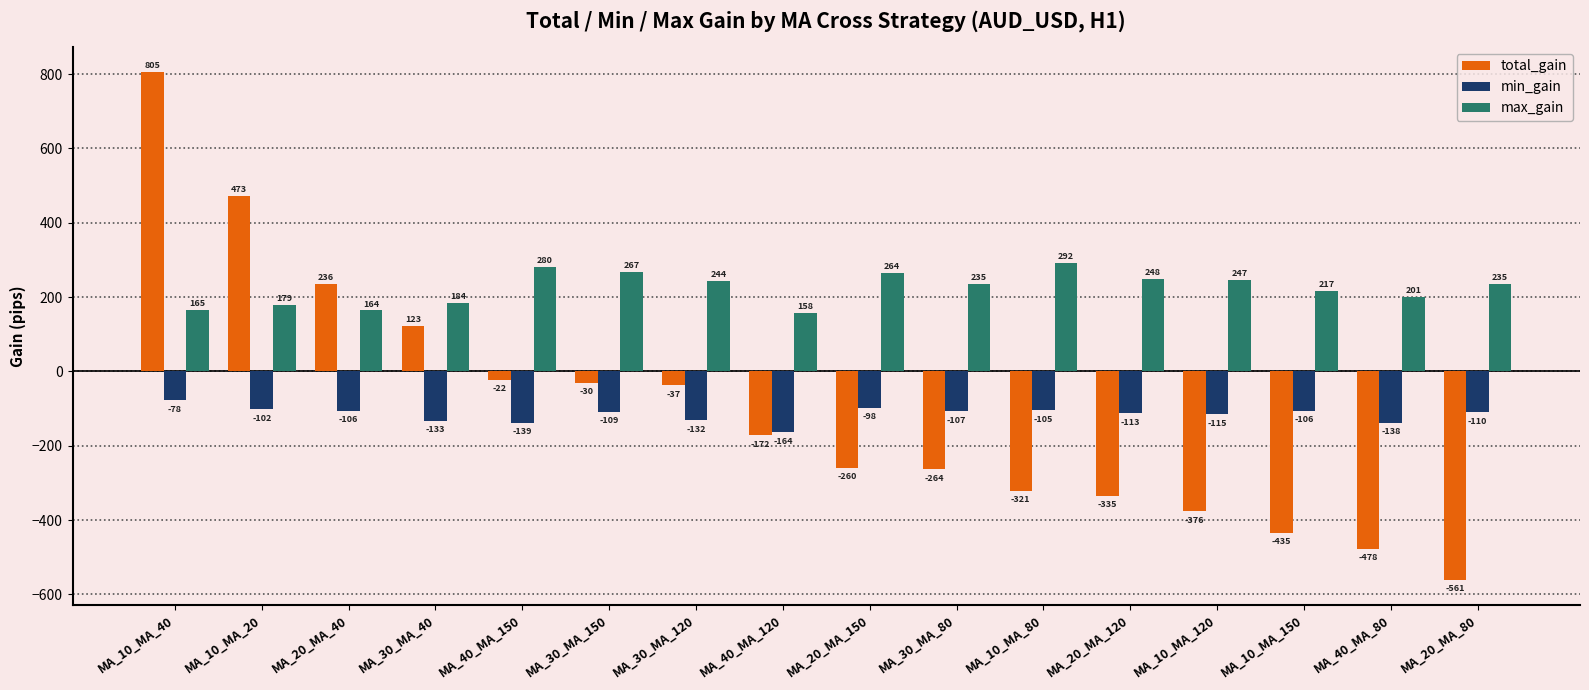

Is the value of min_gain at MA_10_MA_40 greater than the value of max_gain at MA_20_MA_40?

No